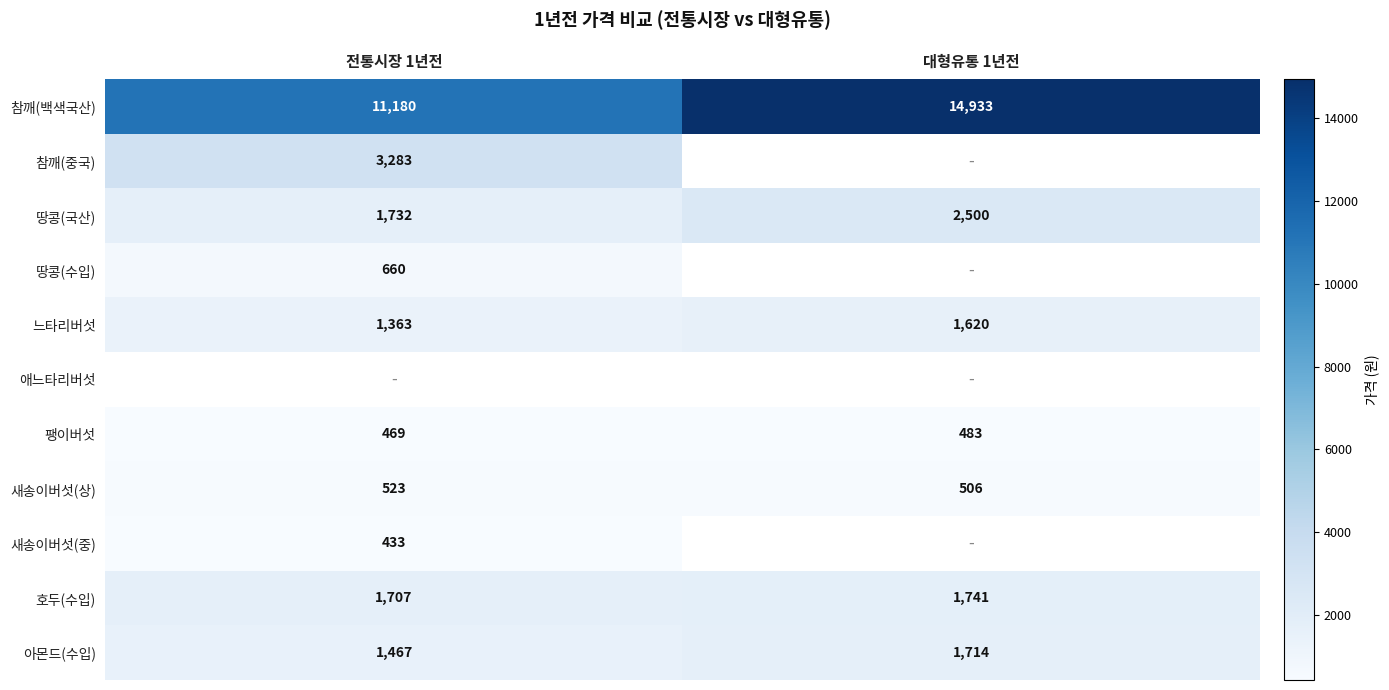

Count the number of data series in this chart.

11